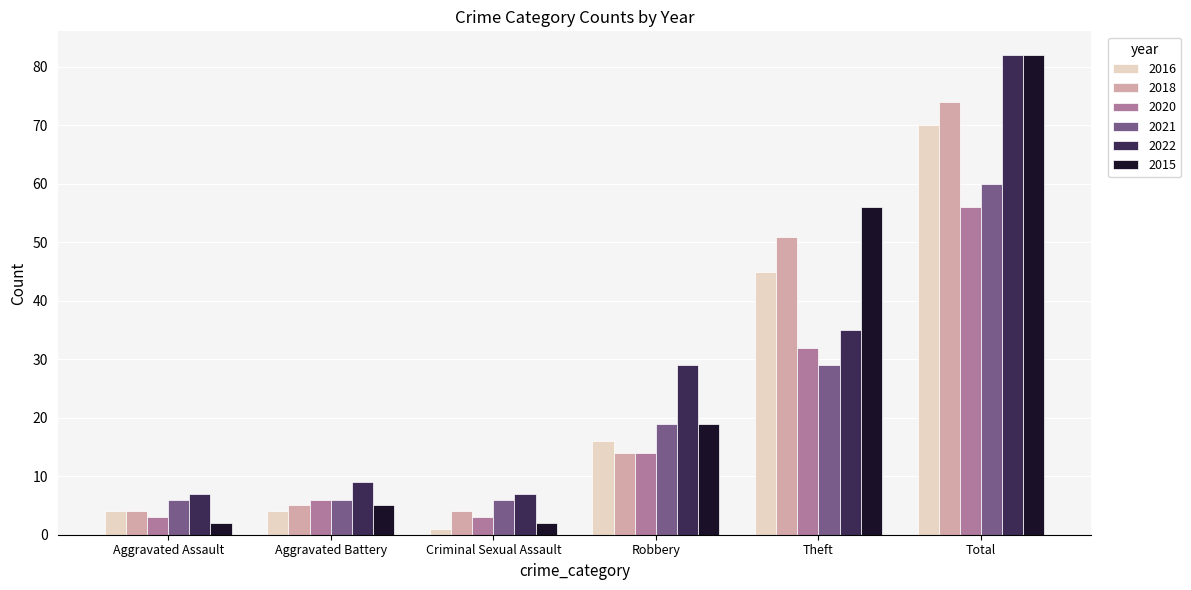

At which label is 2018 closest to 39?

Theft